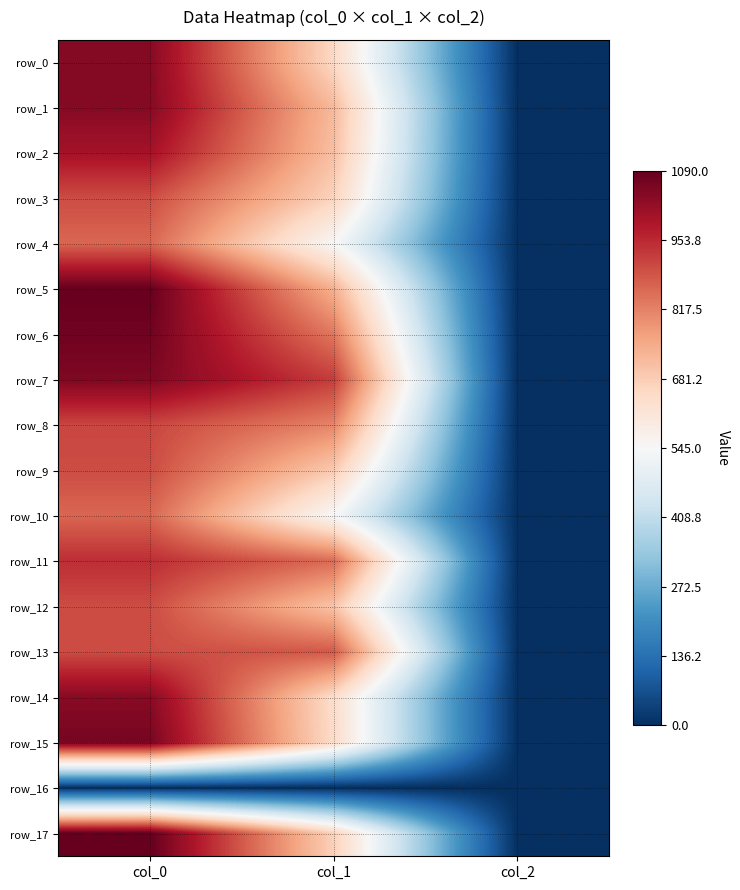

Which series has the widest spread of values?

row_17